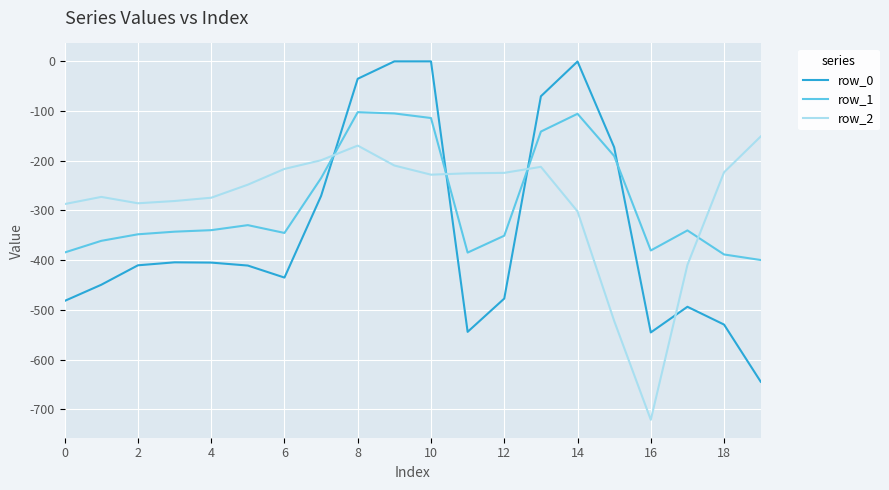

Rank the series by their maximum value, from highest to lowest.

row_0, row_1, row_2